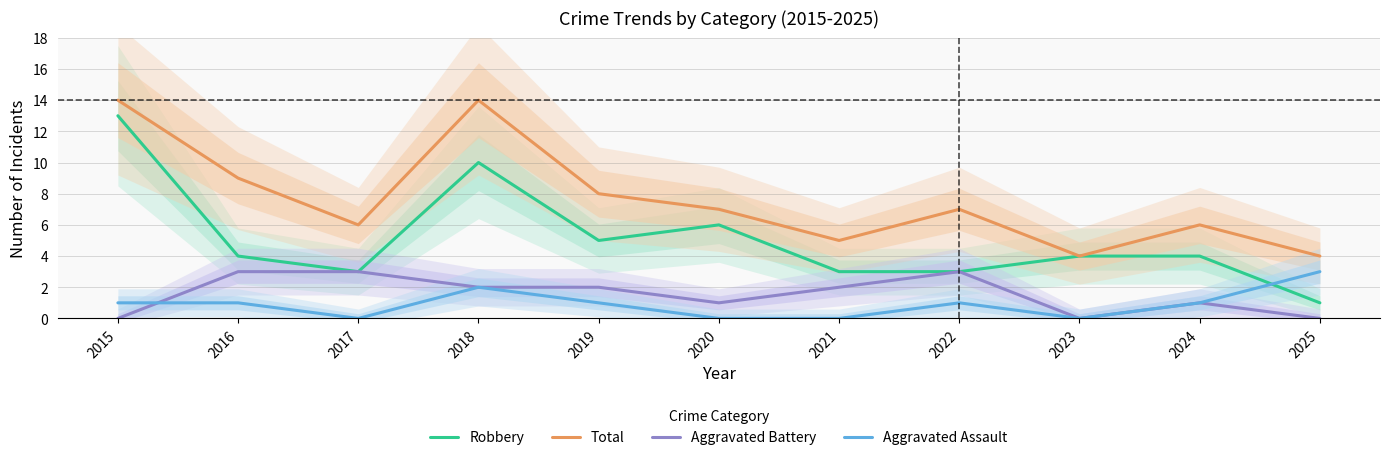

At which category is the sum across all series the highest?

2015